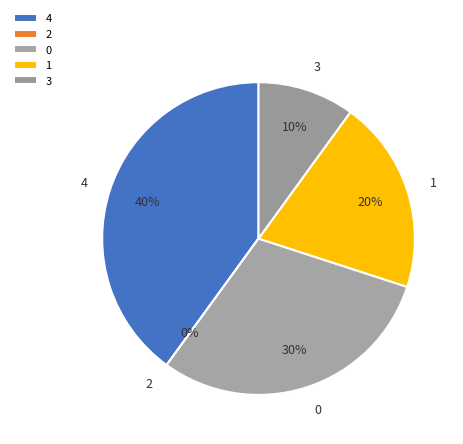

Which slice is the smallest?

2